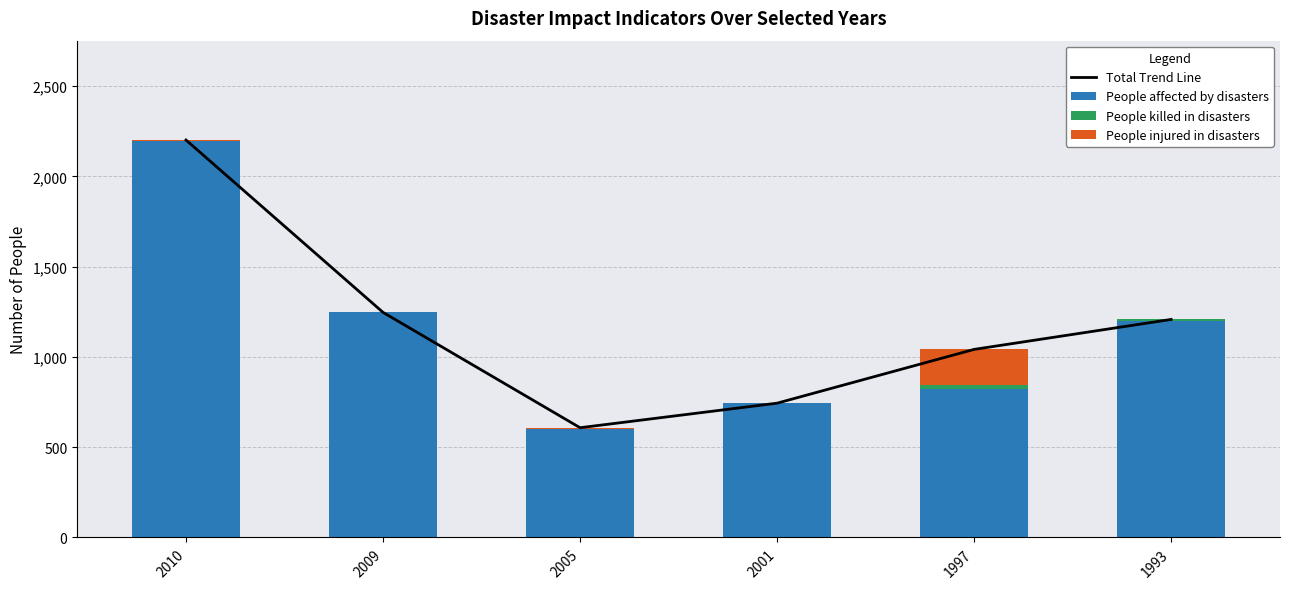

How many distinct data groups are displayed?

4